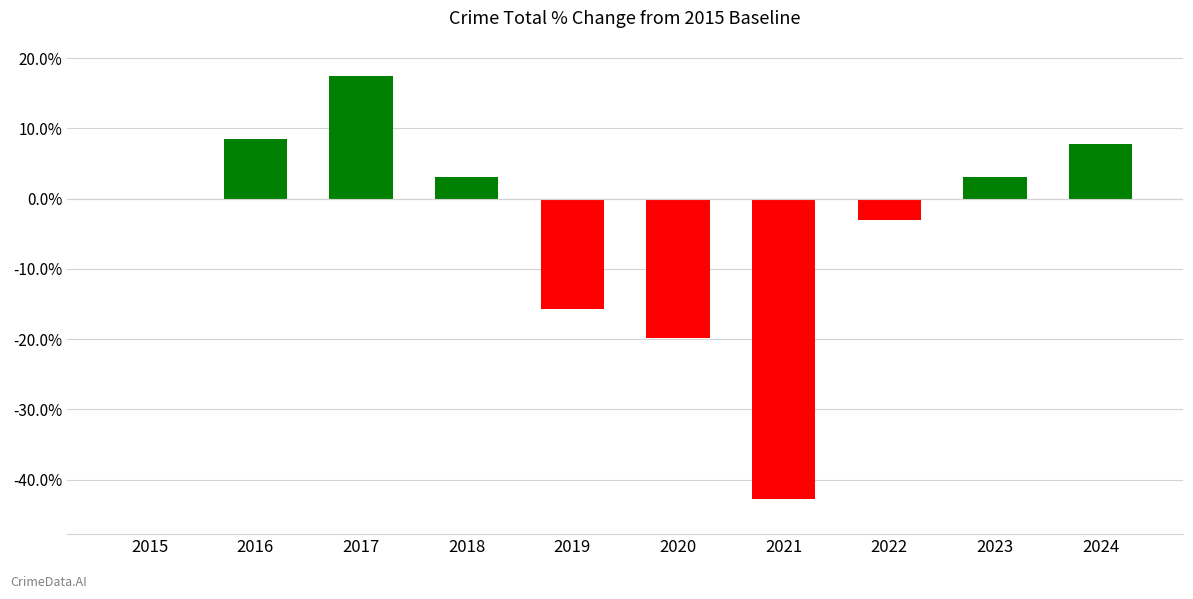

What is the sum of the values at 2024 and 2020?

-12.0